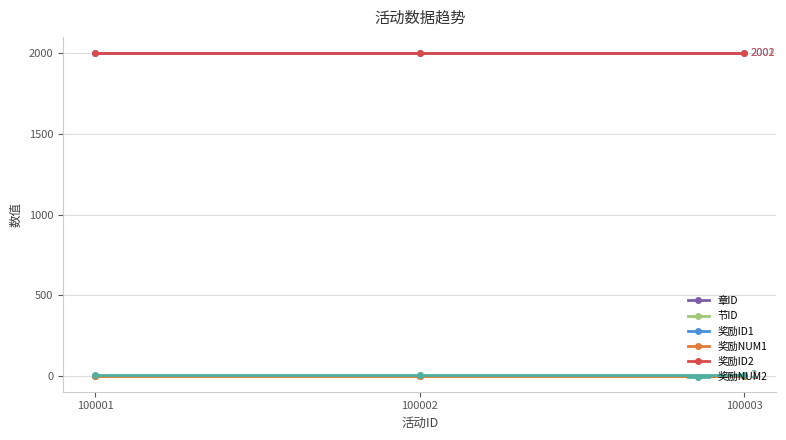

Which label corresponds to the smallest value in the chart?

100001